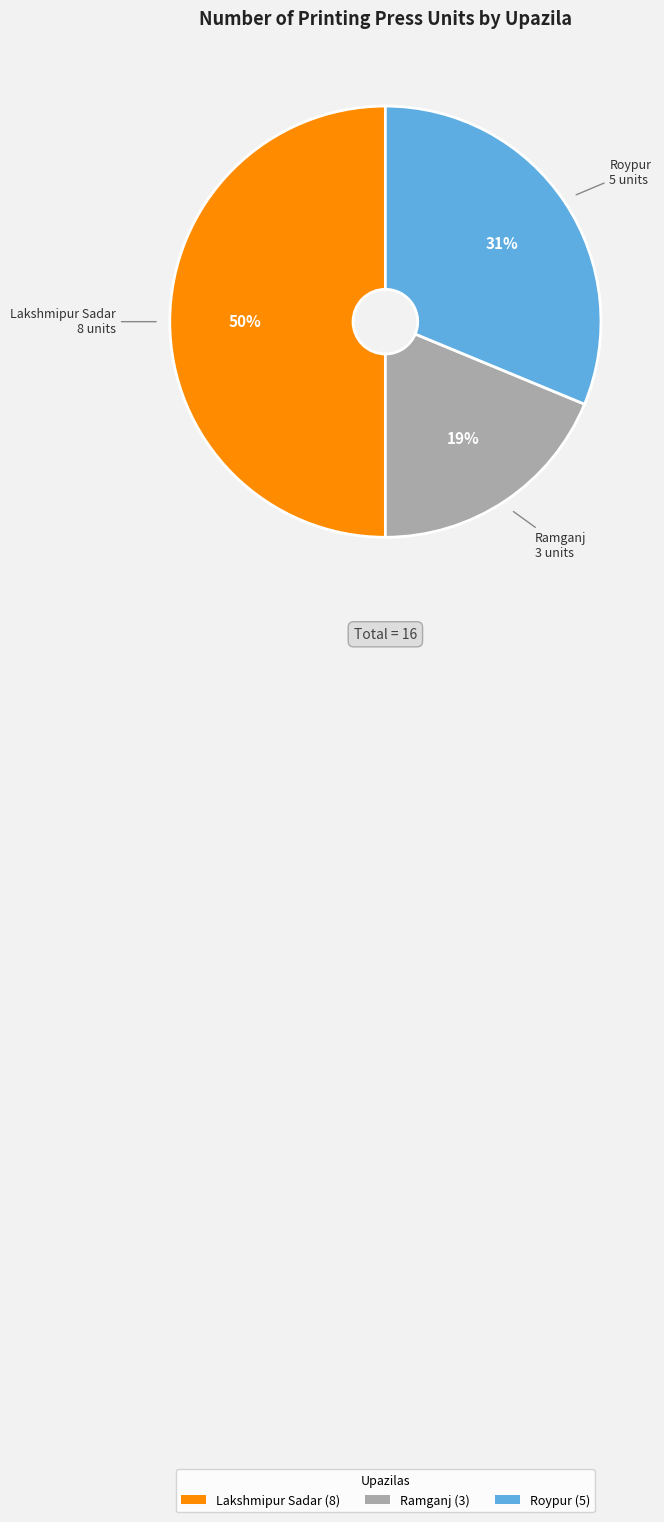

Count the number of slices in the pie.

3